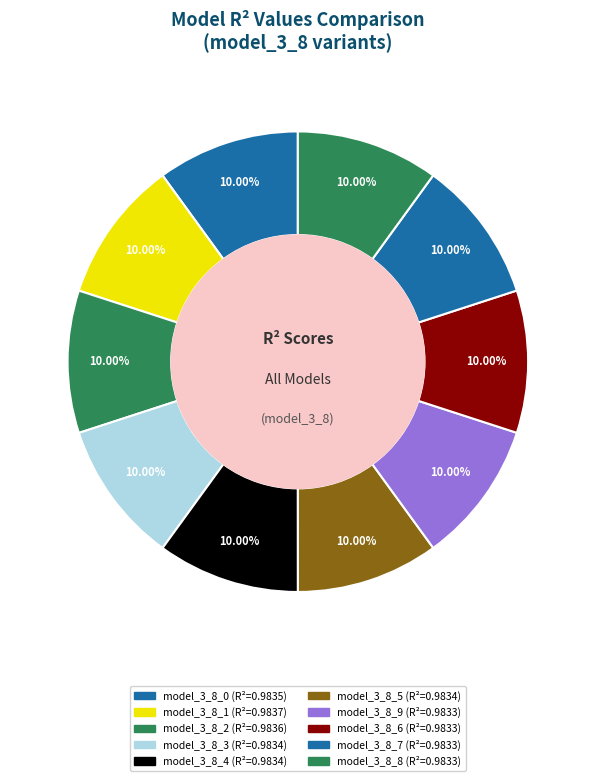

How many slices are in this pie chart?

10